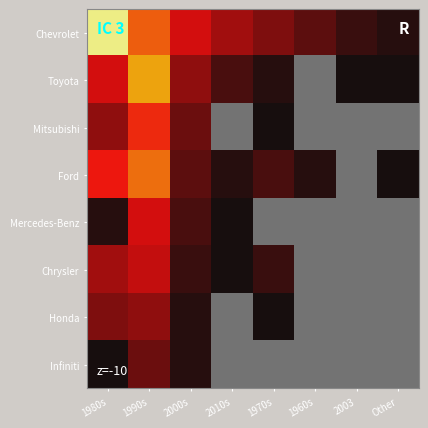

At which category does the chart reach its minimum across all series?

2003